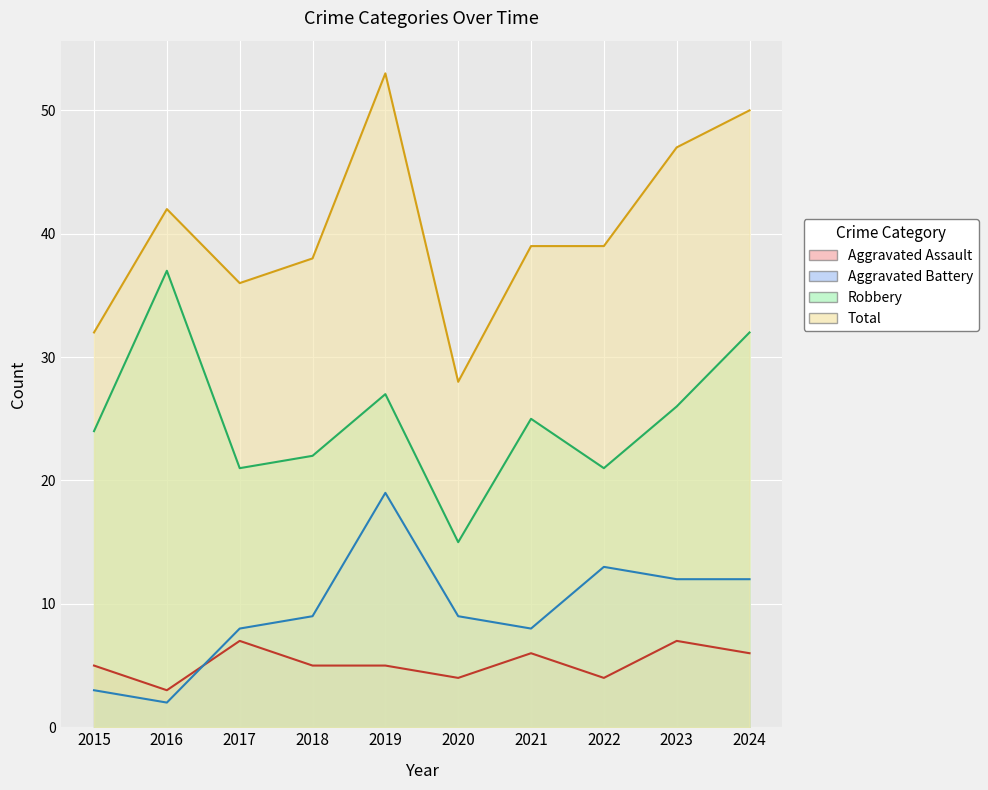

What is the lowest value of the Total series?

28